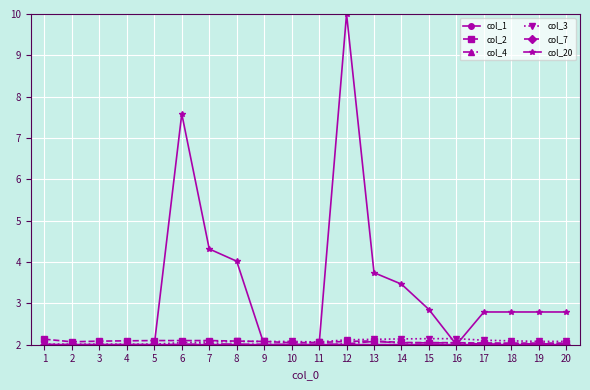

What is the value of the col_4 point at the 14th from the left?

2.0